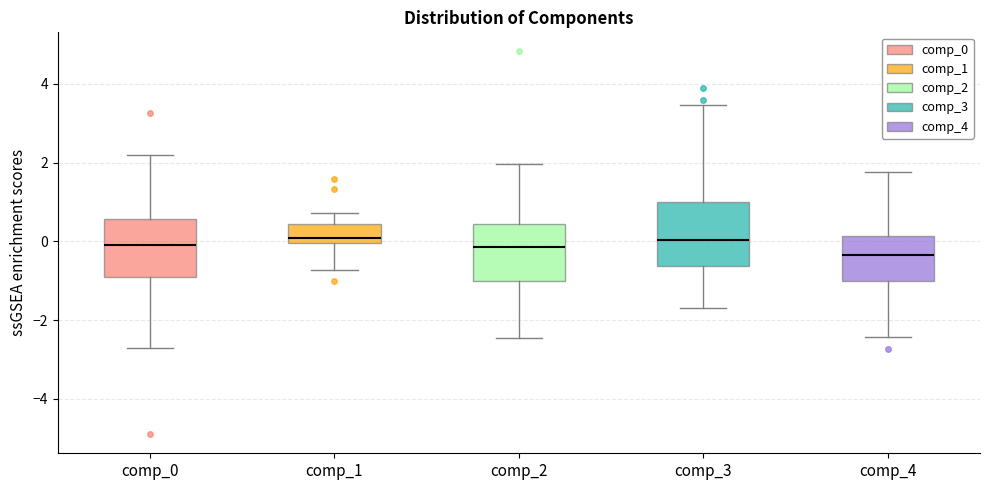

Reading left to right, transcribe this box plot: for each box, give where its median line is, the range the box spans, and where its two whiskers end, as read against the y-axis. The values are not printed on the chart, so give them approximately, as read against the axis.

comp_0: median 0.0, box -1.0 to 0.6, whiskers -2.8 to 2.2
comp_1: median 0.0 (just above the box's lower edge), box 0.0 to 0.4, whiskers -0.8 to 0.8
comp_2: median -0.2, box -1.0 to 0.4, whiskers -2.4 to 2.0
comp_3: median 0.0, box -0.6 to 1.0, whiskers -1.6 to 3.4
comp_4: median -0.4, box -1.0 to 0.2, whiskers -2.4 to 1.8